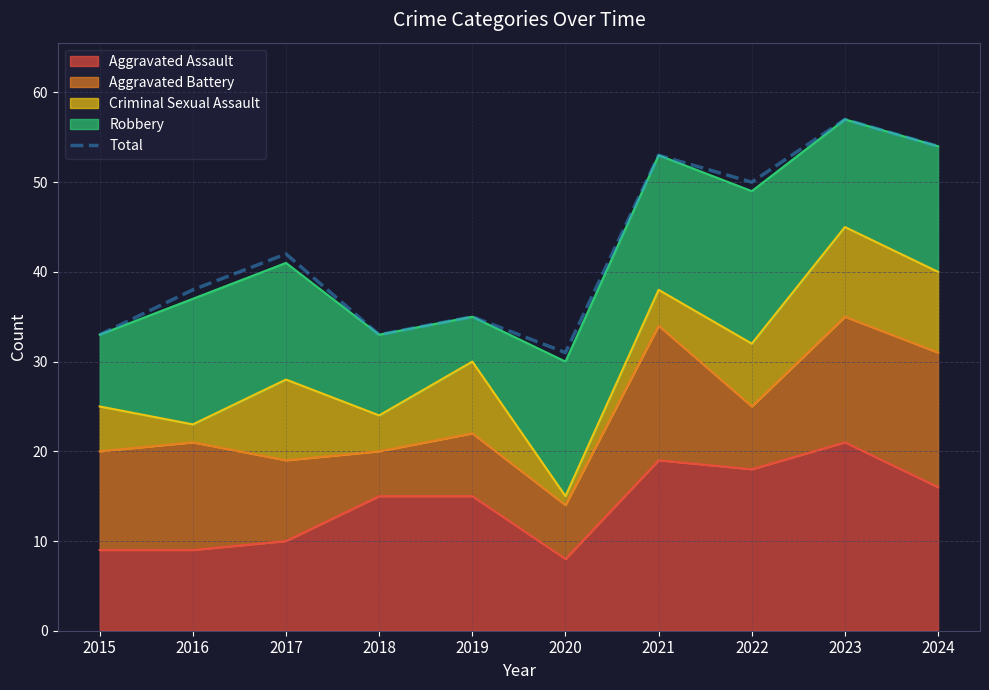

Is it true that the value at 2017 is 42?

True